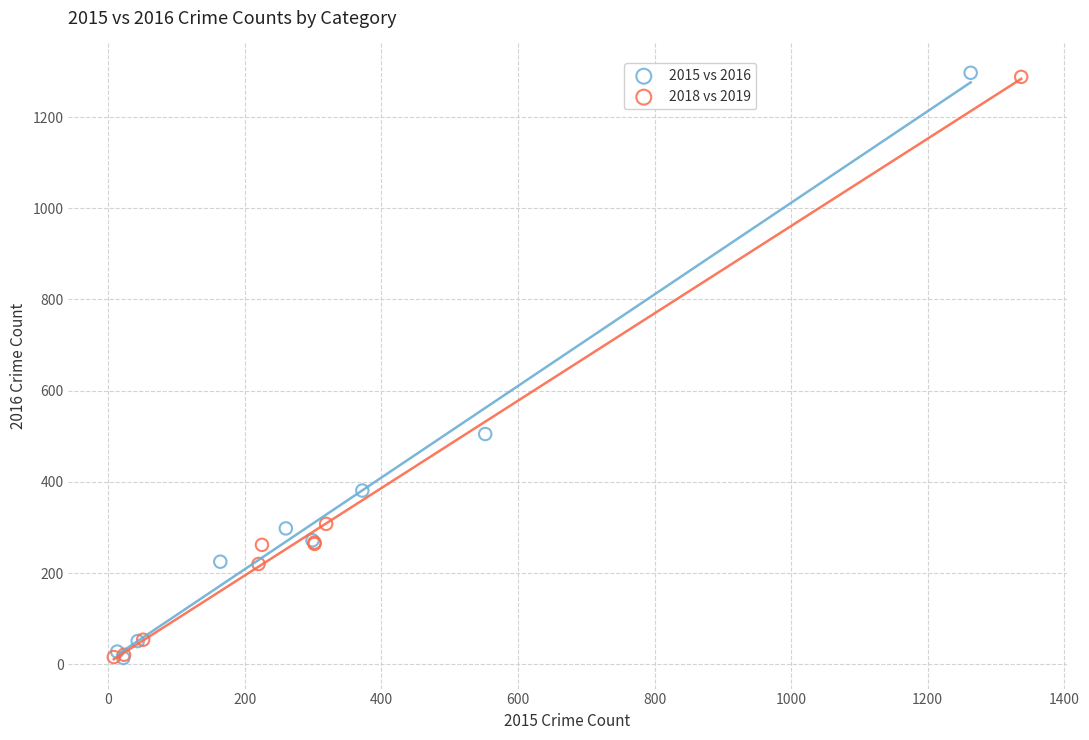

Which series has the largest Y range (max minus min)?

2015 vs 2016